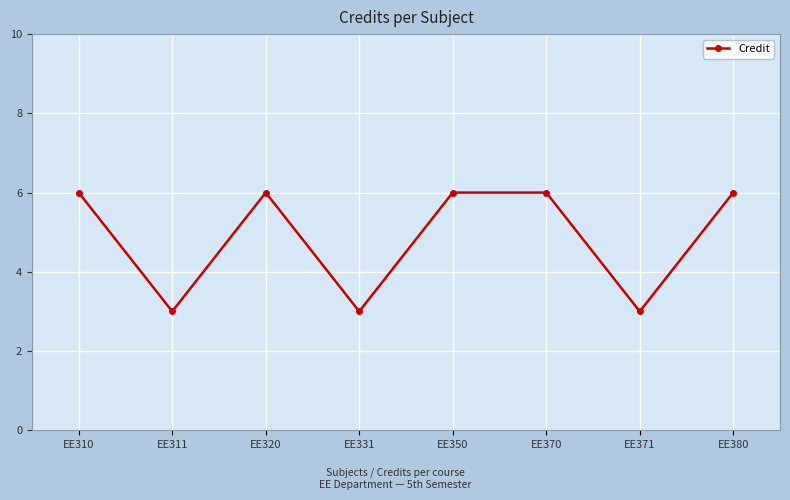

What is the maximum value shown in the chart?

6